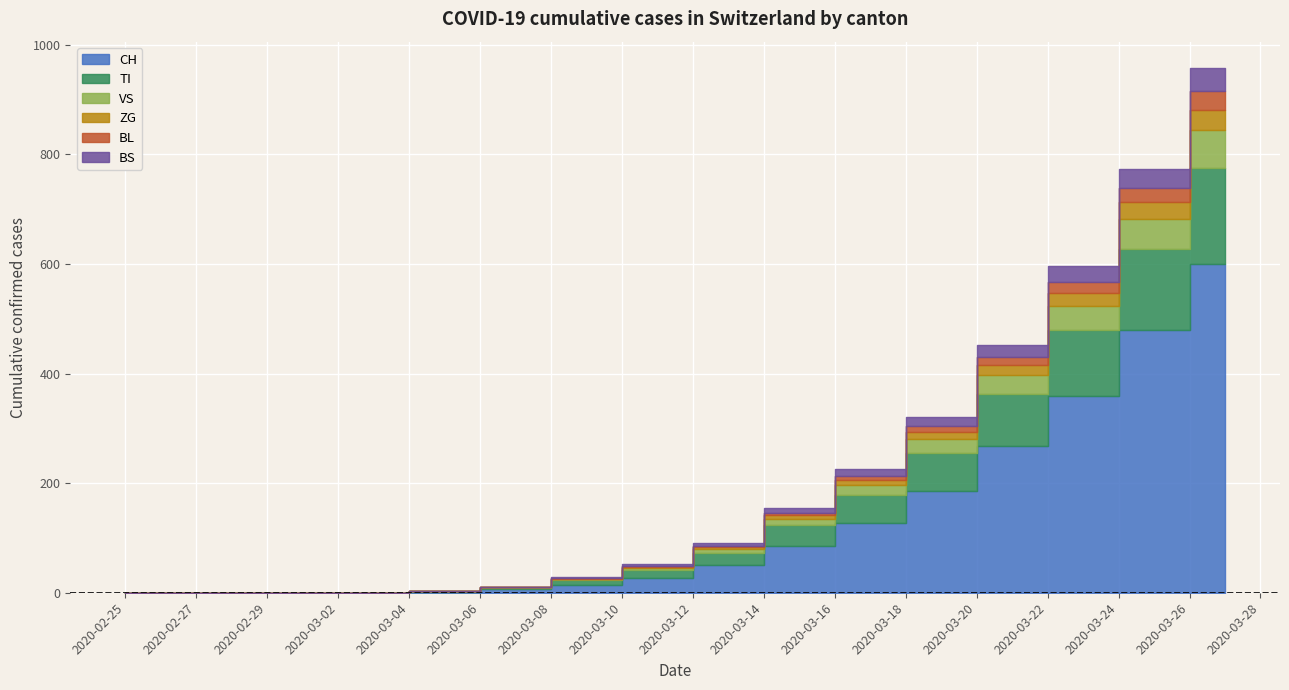

What is the sum of the VS values at 2020-03-05 and 2020-03-25?

55